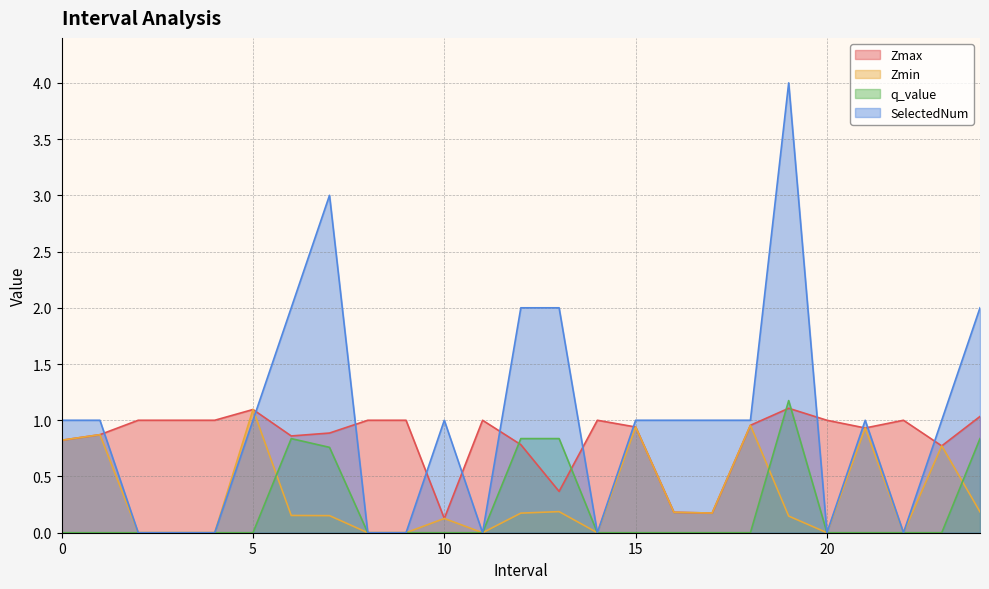

What is the difference between the maximum and minimum values in the Zmin series?

1.1